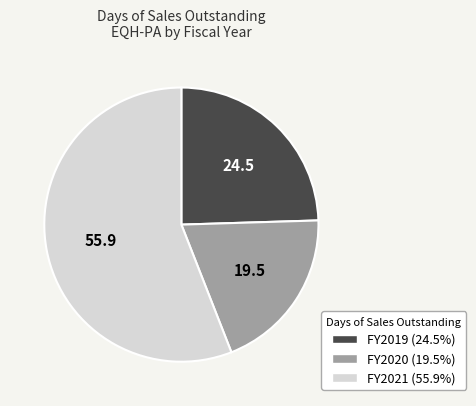

Does any single category account for the majority?

Yes